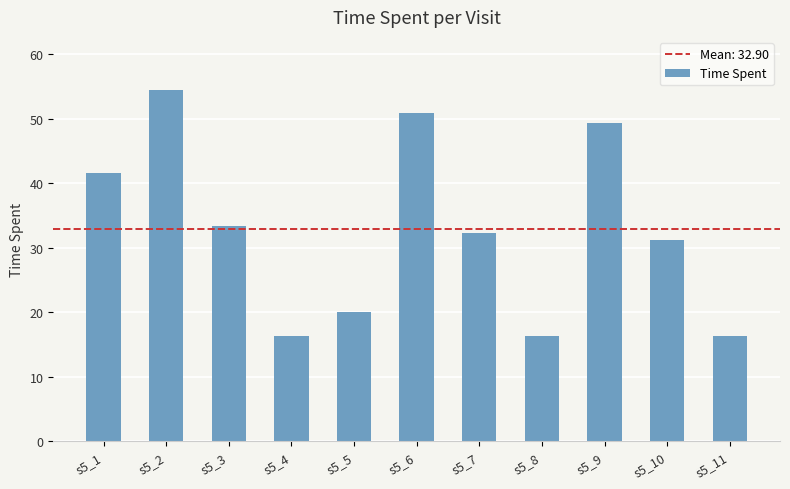

Are the bars grouped side by side (vs. stacked)?

No